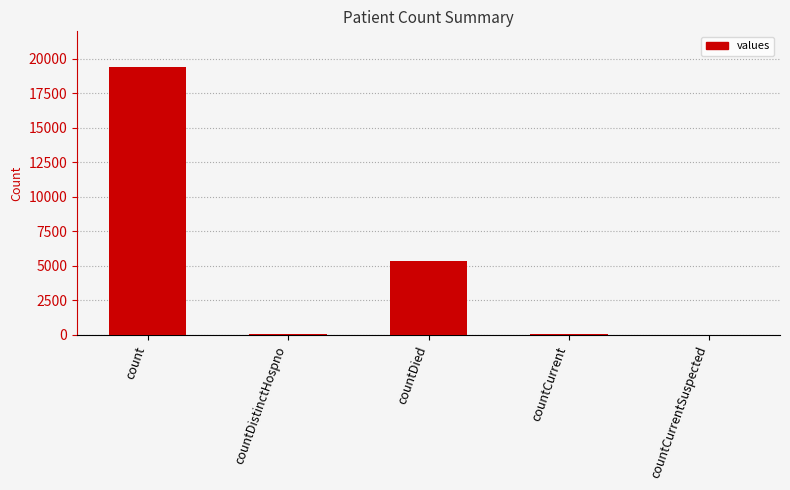

Count the number of data series in this chart.

1